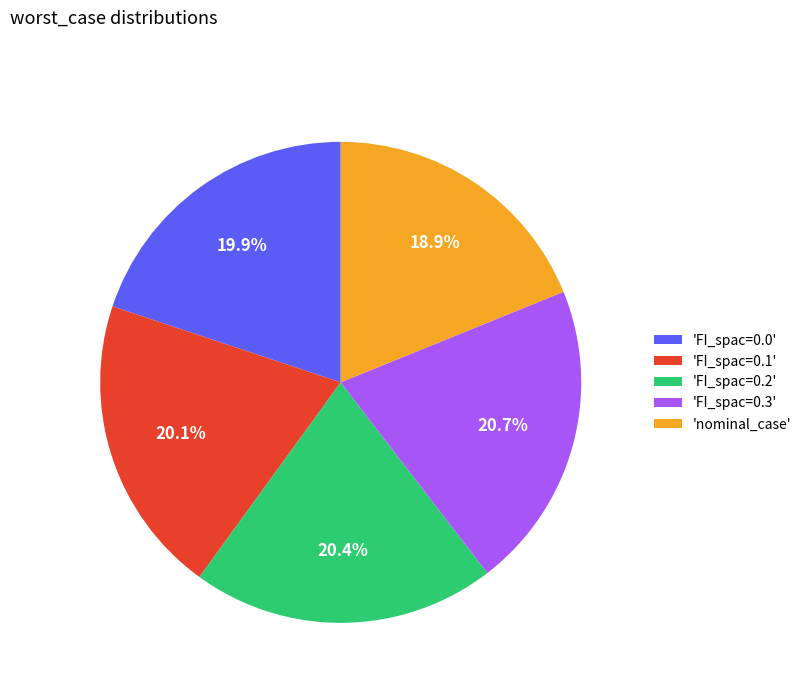

Which slice is the smallest?

'nominal_case'